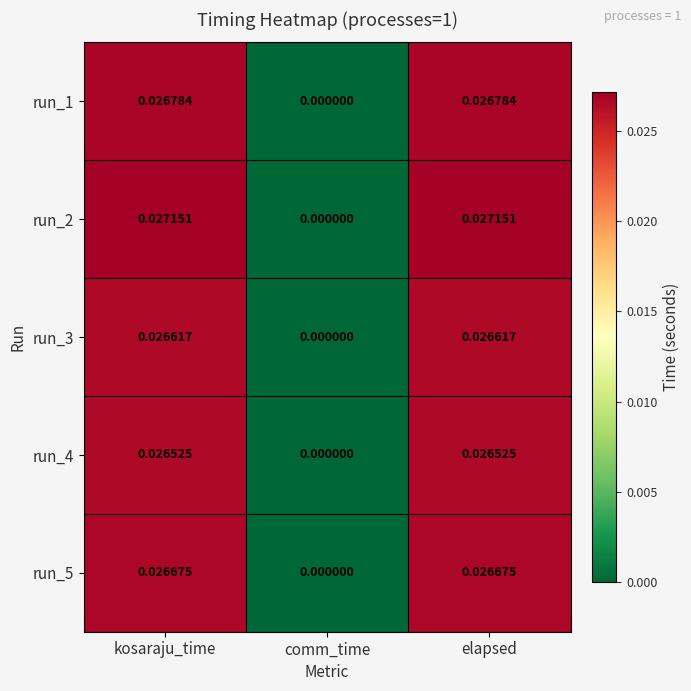

How many series are shown in this chart?

5